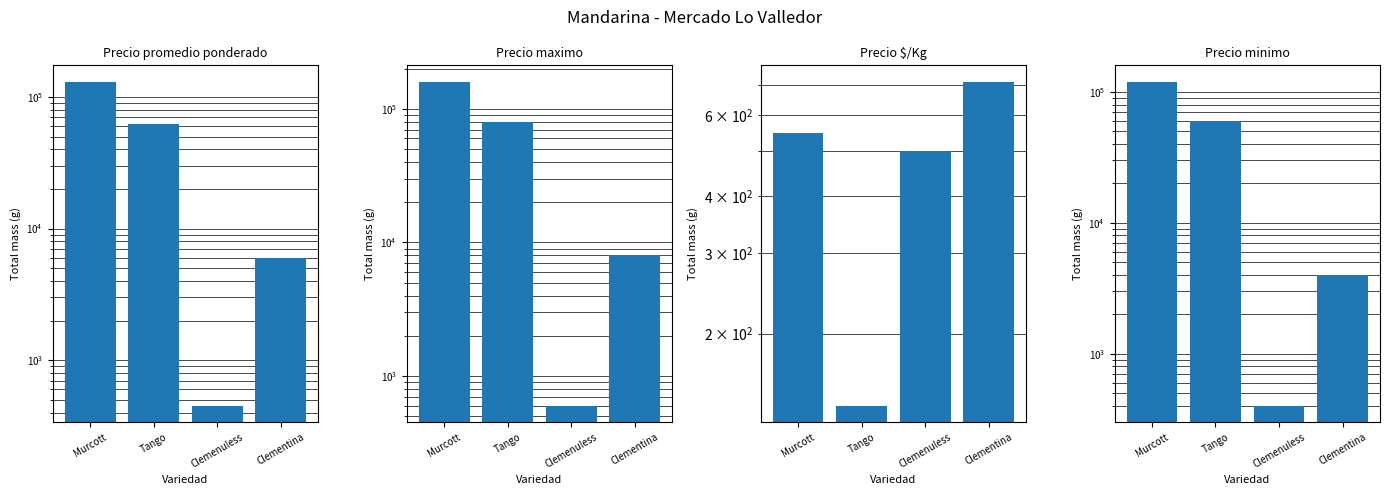

What is the minimum value shown in the chart?

139